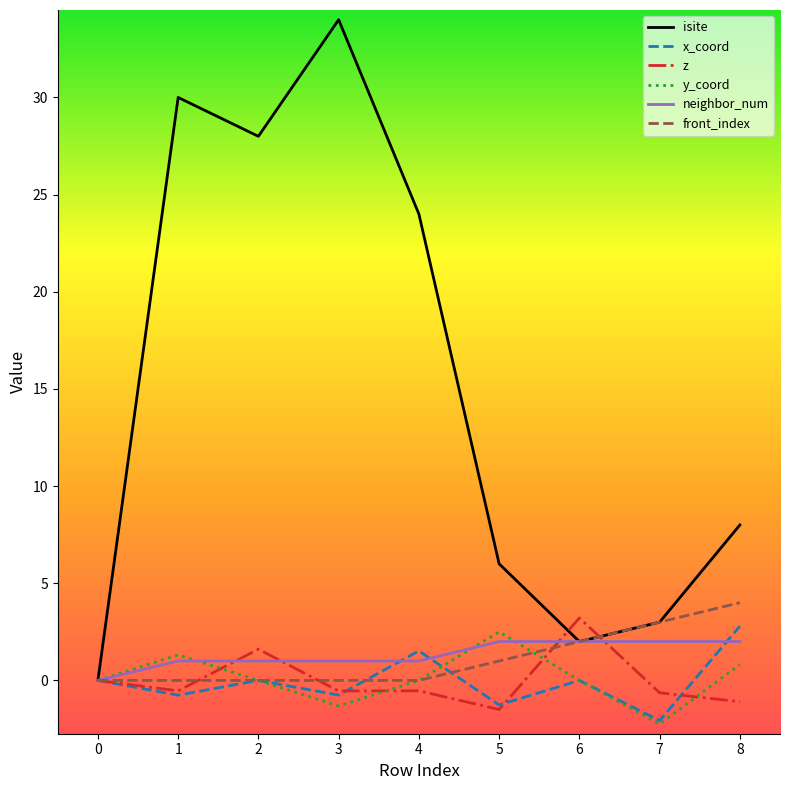

True or false: x_coord has a value of -0.8 at 3.

True